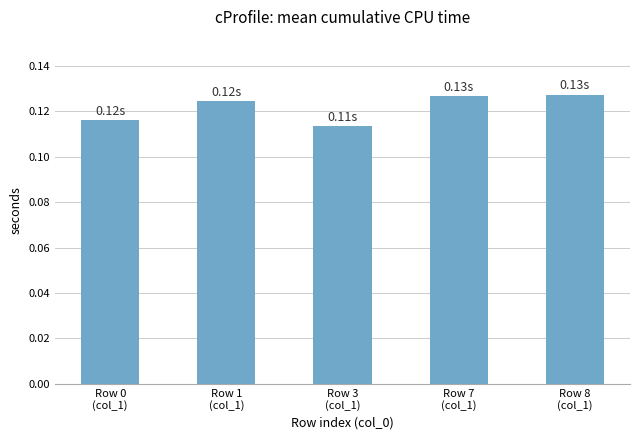

What is the label of the 4th bar from the left?

Row 7
(col_1)